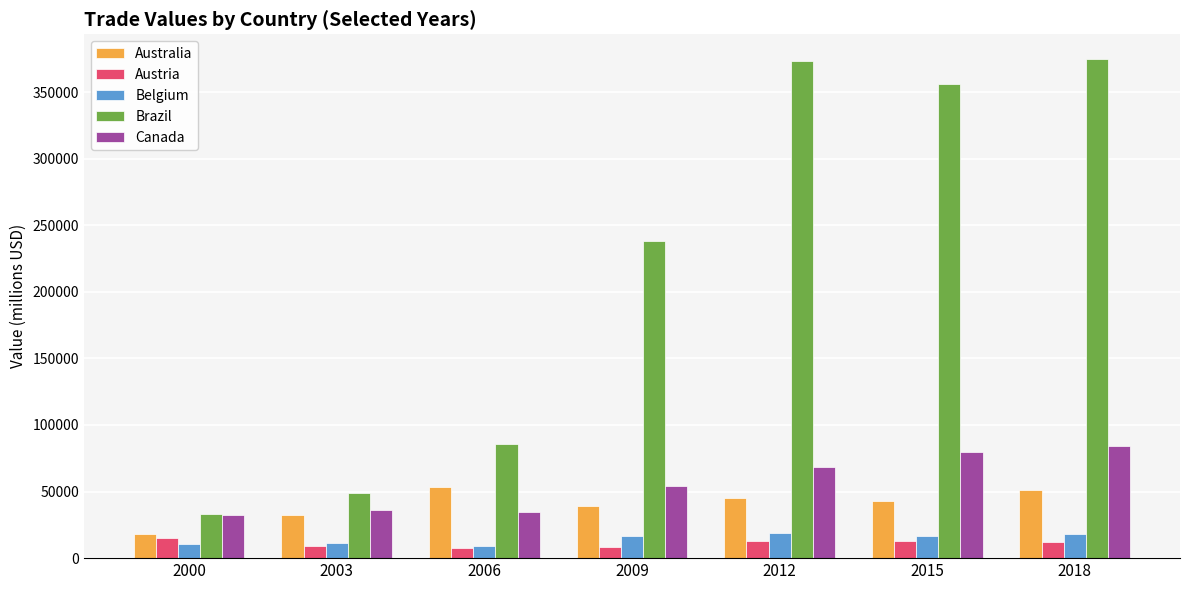

Are the bars grouped side by side (vs. stacked)?

Yes